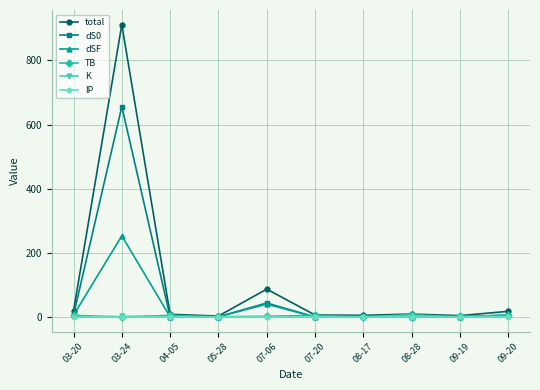

How many lines are shown in the chart?

6